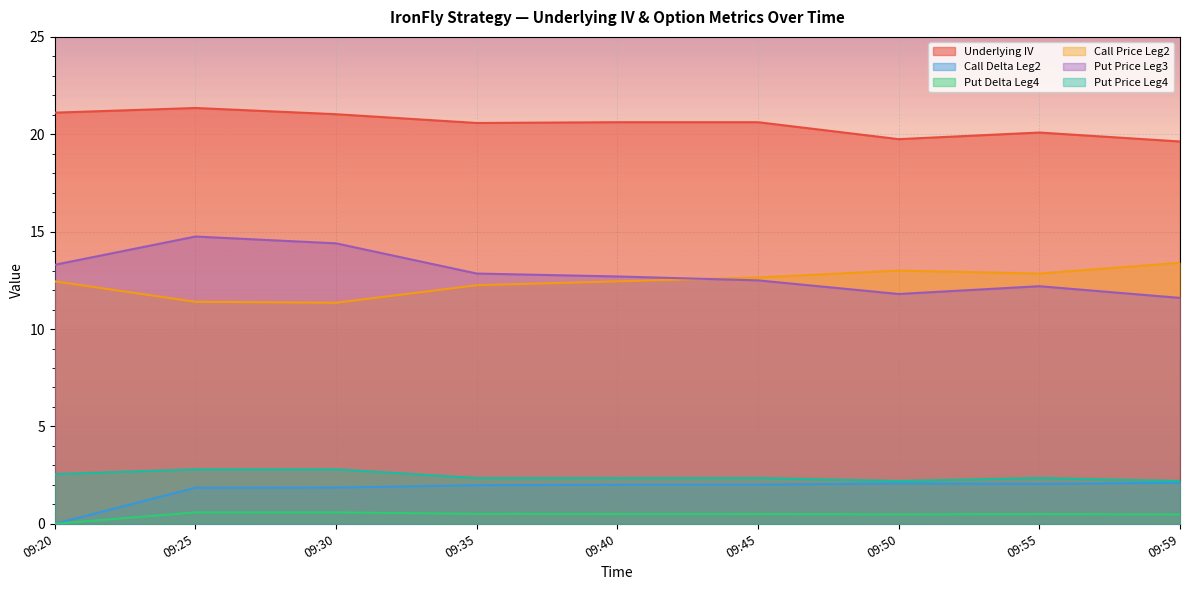

At which category is the sum across all series the highest?

09:25